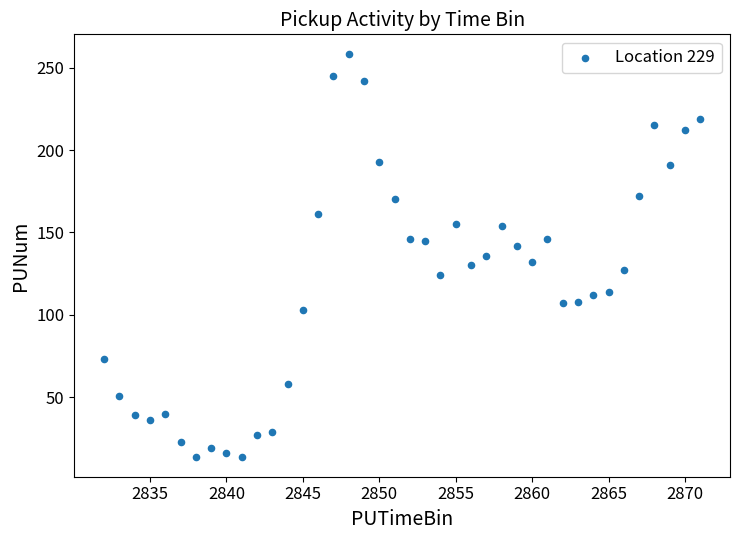

What is the range of X values (max minus min)?

39